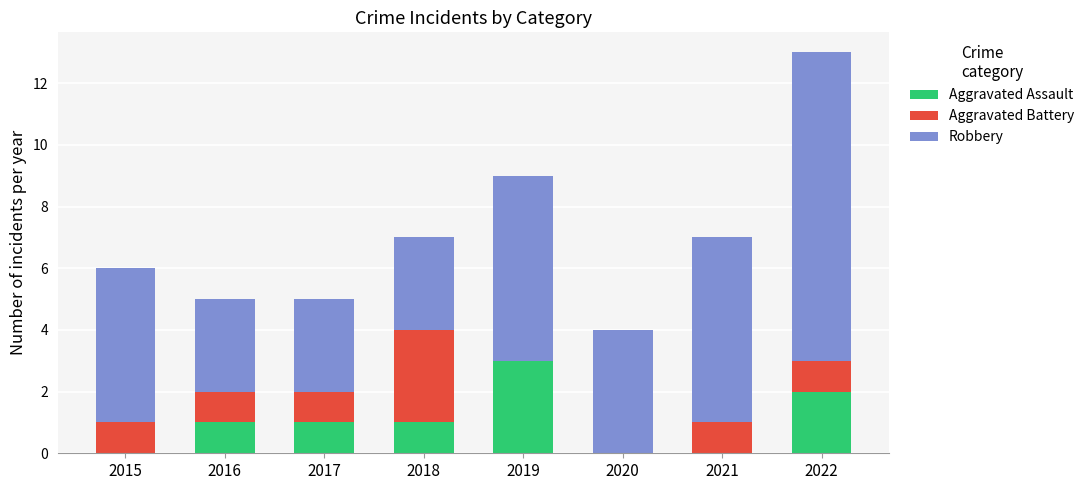

At which category is the sum across all series the highest?

2022